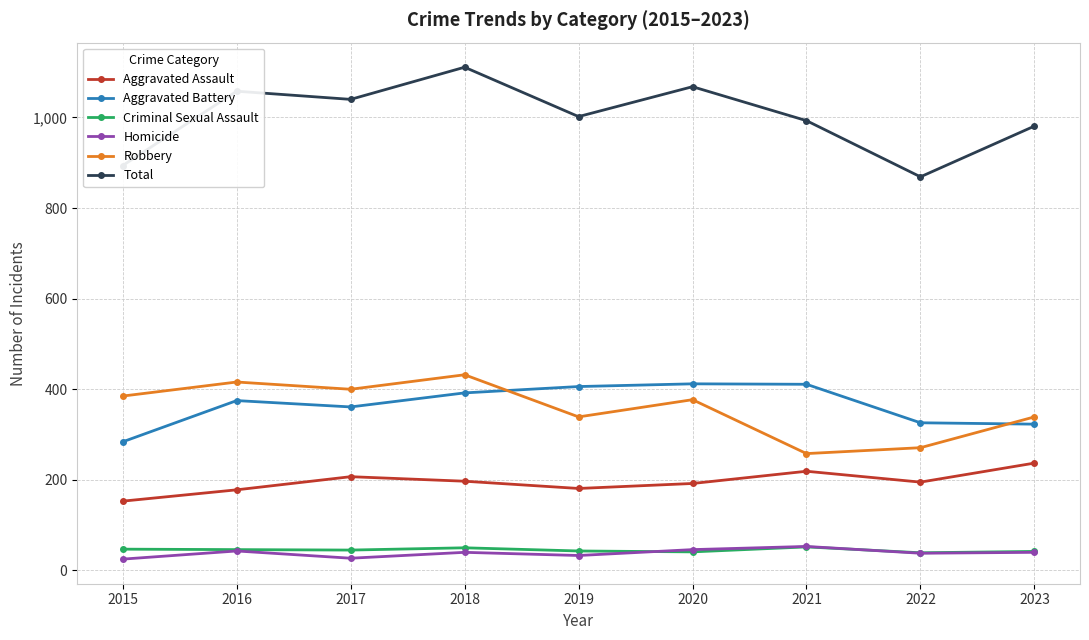

What is the maximum value for Aggravated Battery?

412